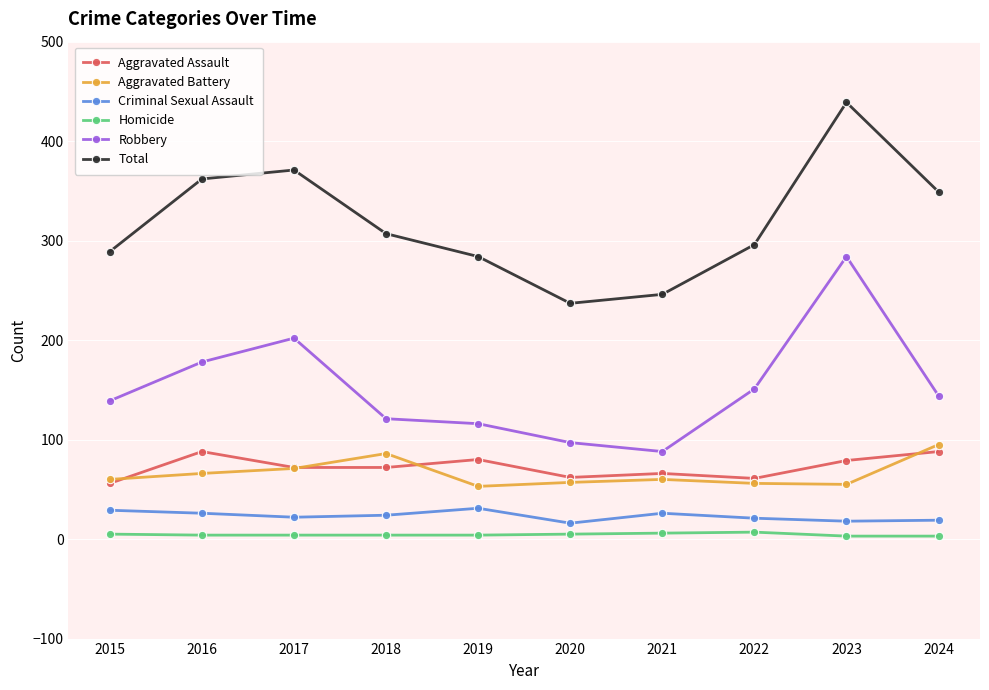

What is the lowest value of the Aggravated Assault series?

56